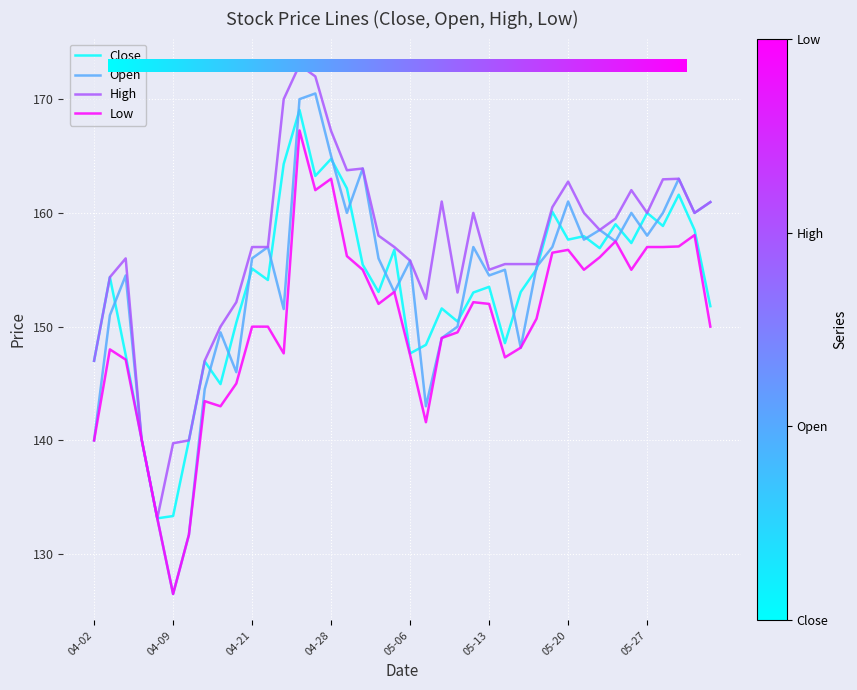

Which series has the largest total across all categories?

High